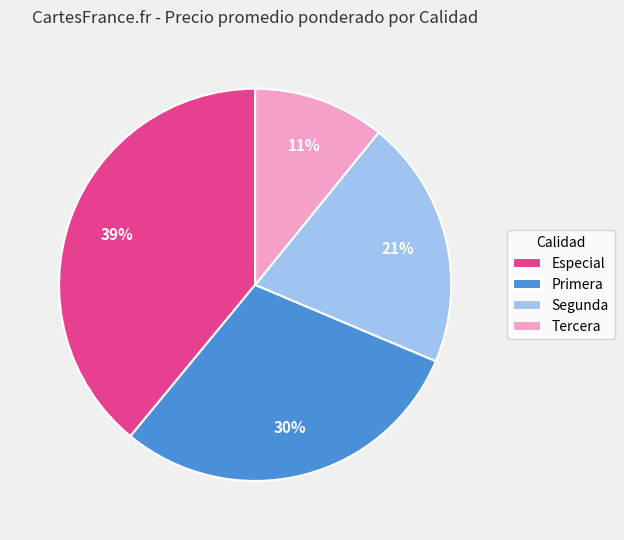

Do Segunda and Tercera together represent more than half of the pie?

No